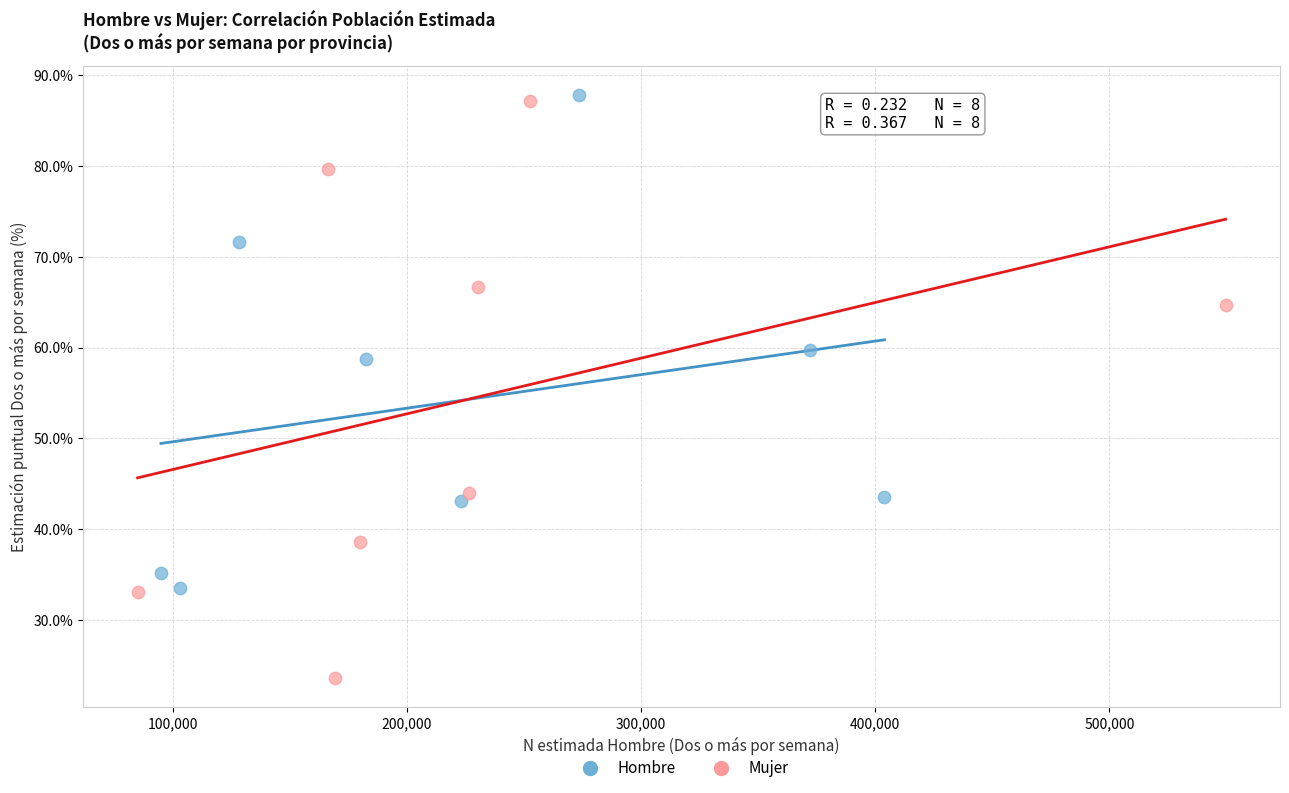

What are all the series names shown in the legend?

Hombre, Mujer